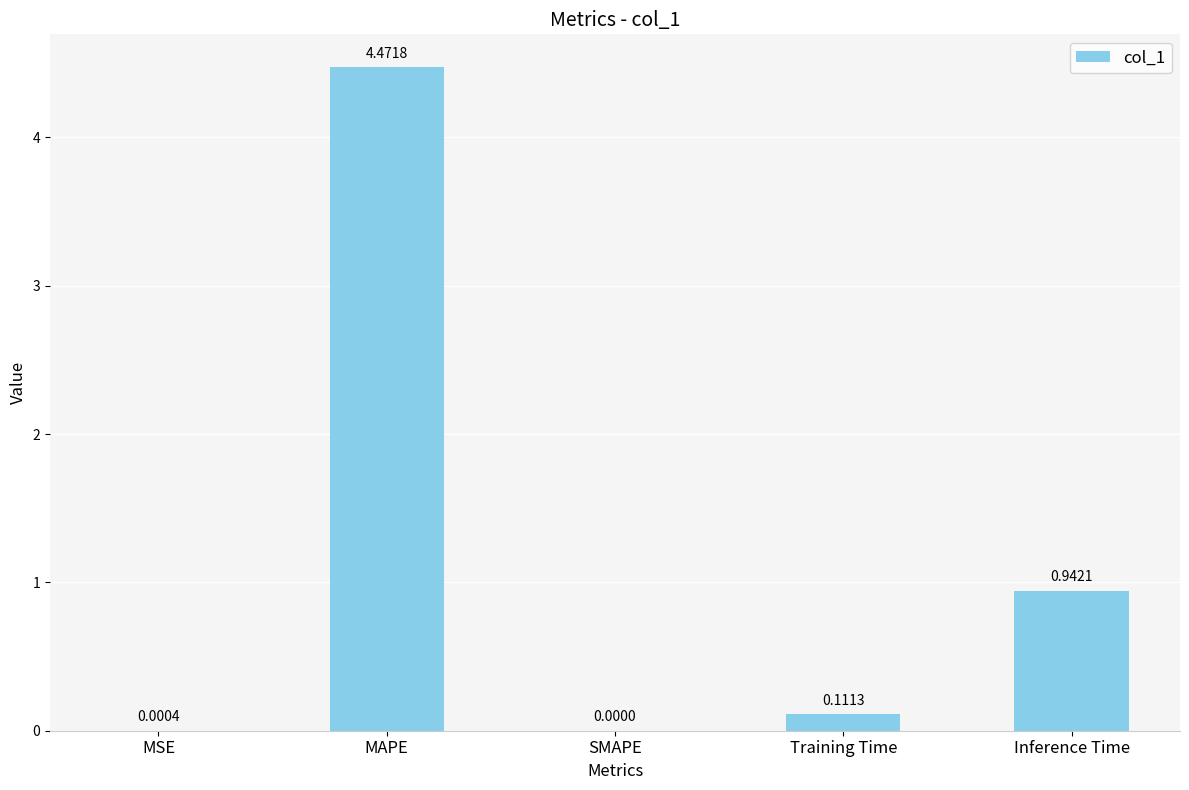

True or false: the data shows 0.0 at MSE.

True